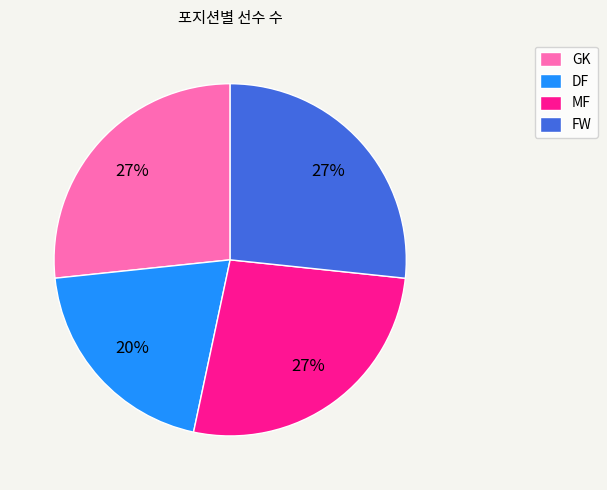

Which has a higher value, DF or FW?

FW